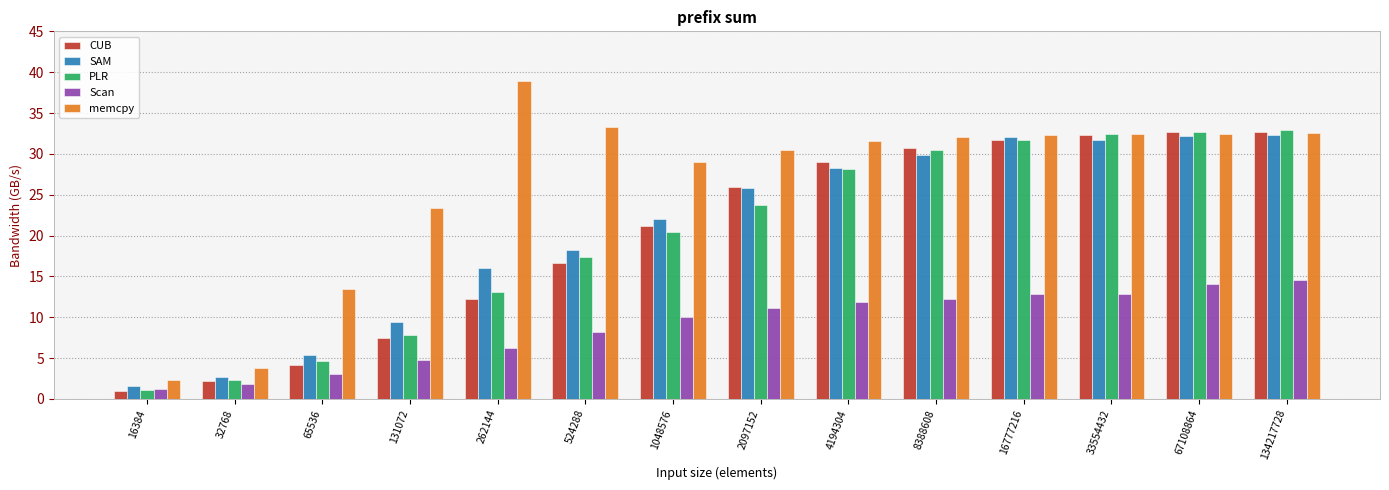

What is the difference between the memcpy values at 4194304 and 32768?

27.7